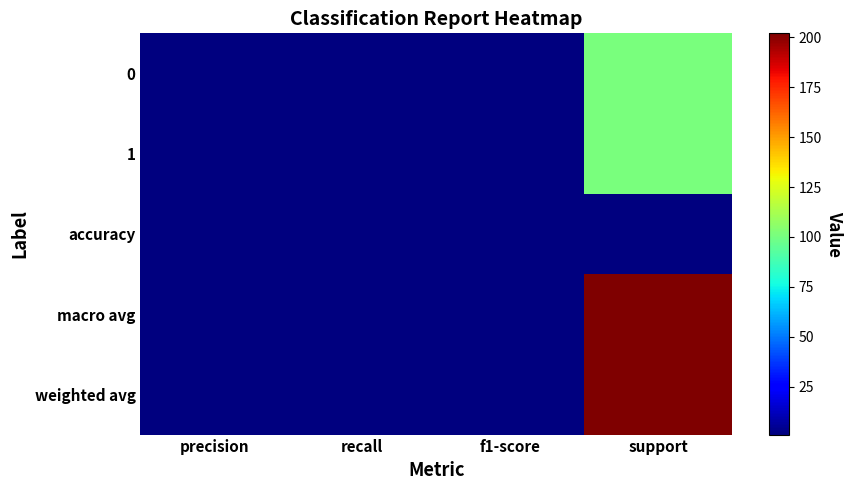

At which category is the sum across all series the highest?

support